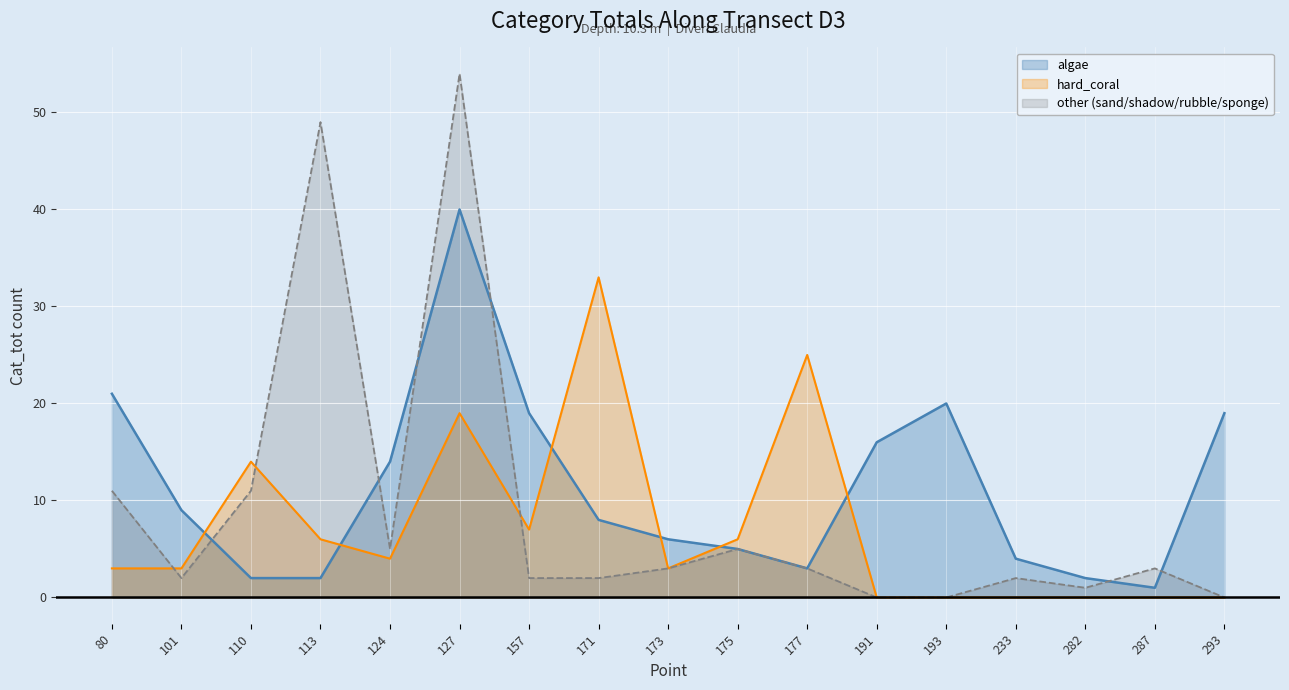

Where is the first local minimum for other?

101